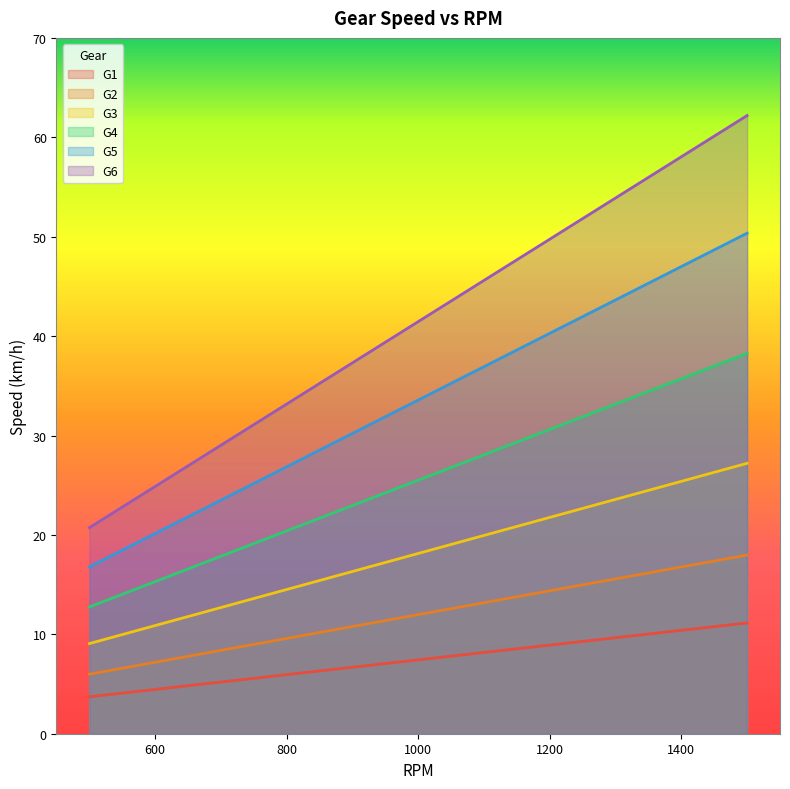

Is it true that G4 equals 35.7 at 1400?

True